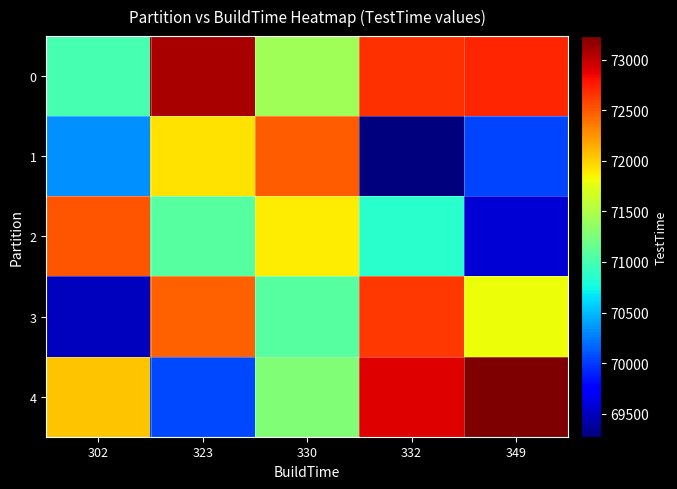

Reading right to left, transcribe all the data shown in this chart.

row_0: 349=72720.2	332=72673.6	330=71433.0	323=73093.0	302=70996.4
row_1: 349=70040.0	332=69272.1	330=72476.0	323=71926.8	302=70335.4
row_2: 349=69575.7	332=70858.0	330=71884.2	323=71072.2	302=72520.0
row_3: 349=71808.2	332=72639.0	330=71081.2	323=72472.3	302=69489.8
row_4: 349=73233.0	332=72898.2	330=71276.0	323=70059.3	302=72054.0